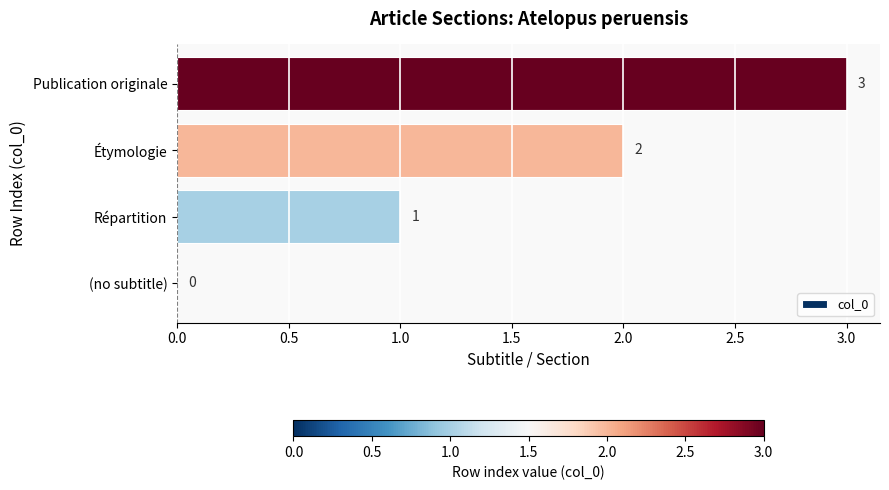

What is the sum of all values?

6